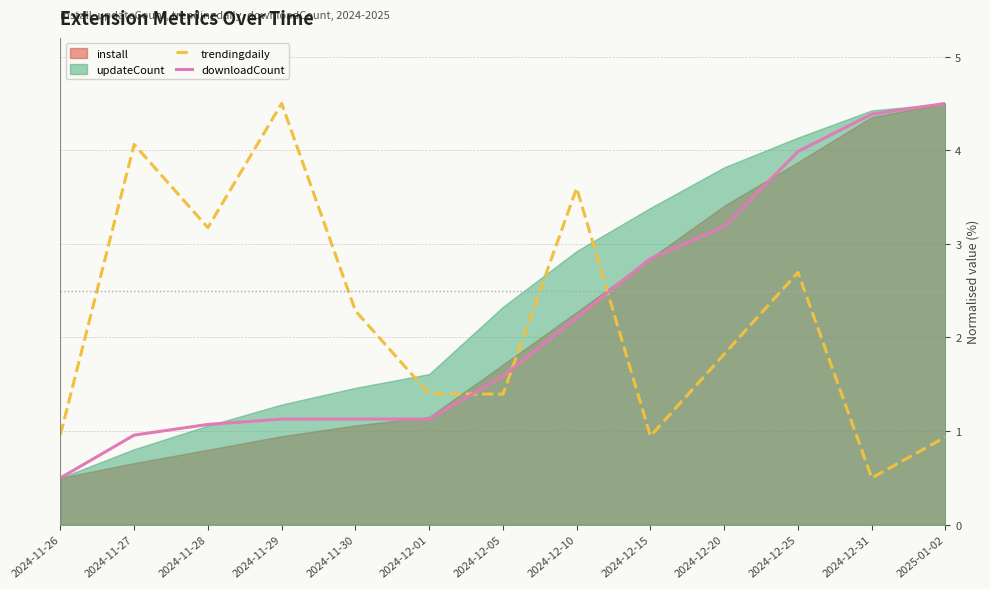

Rank the categories by trendingdaily value from highest to lowest.

2024-11-29, 2024-11-27, 2024-12-10, 2024-11-28, 2024-12-25, 2024-11-30, 2024-12-20, 2024-12-01, 2024-12-05, 2024-11-26, 2024-12-15, 2025-01-02, 2024-12-31